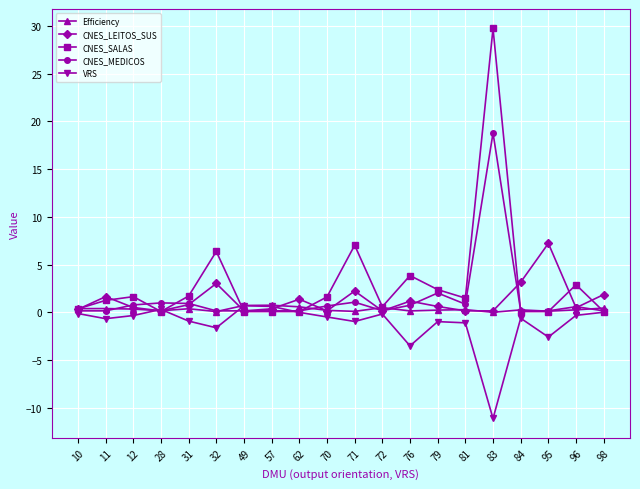

The CNES_SALAS series shows 0.1 at 57. True or false?

True